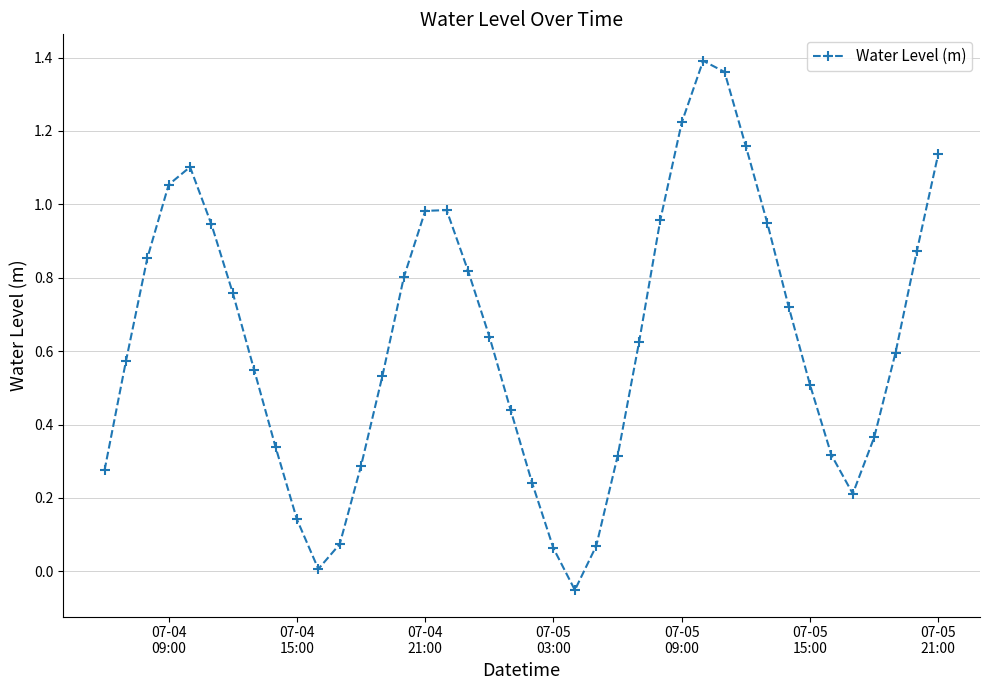

How many lines are shown in the chart?

1